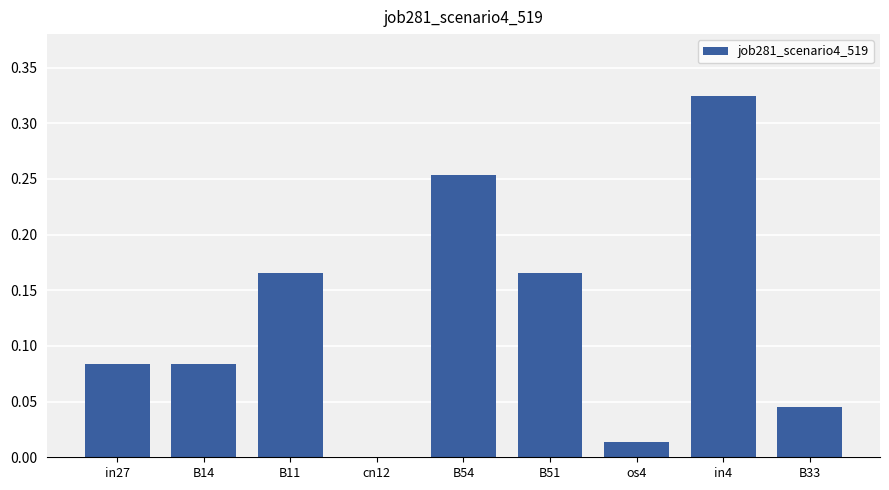

Which has a higher value, in4 or os4?

in4